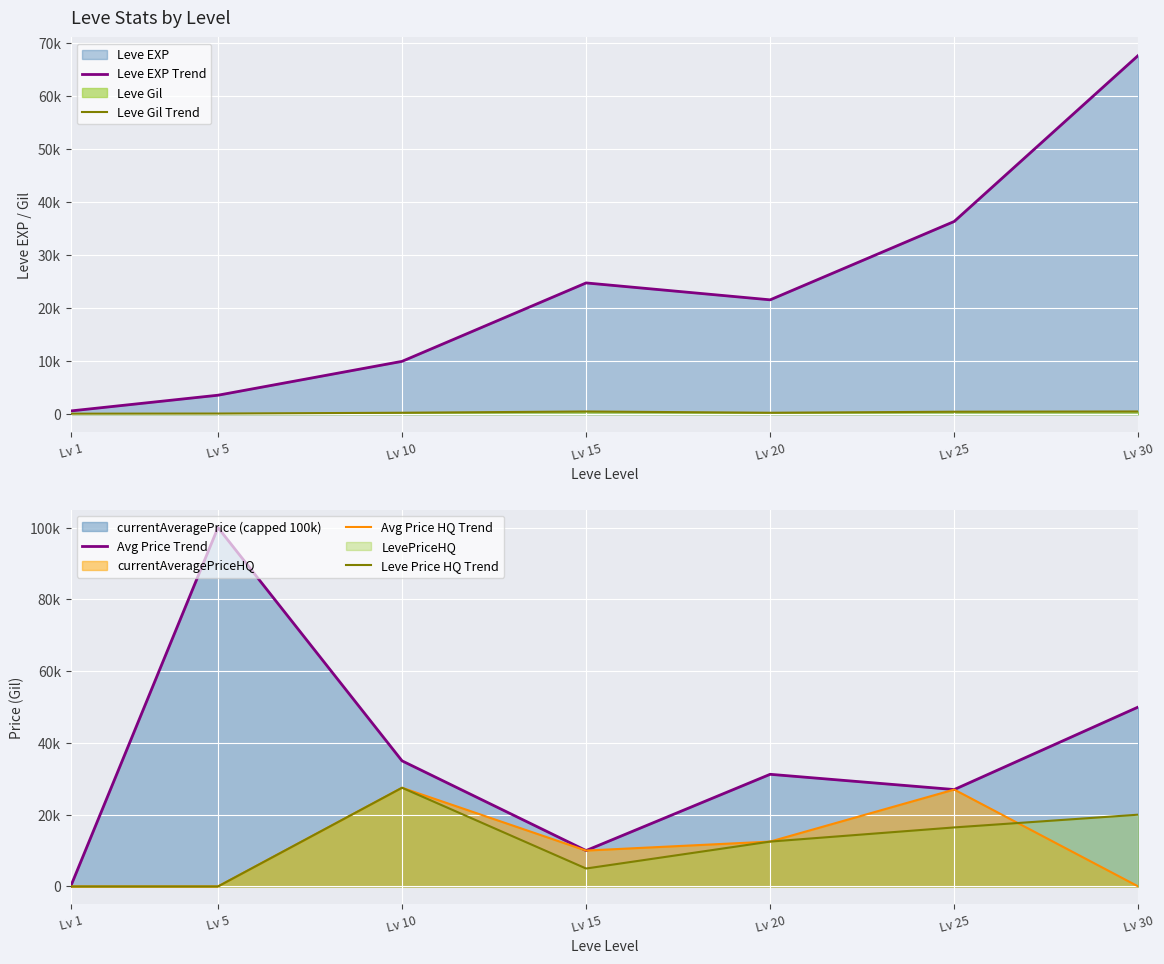

Reading left to right, what are all the values shown in this chart?

Leve EXP Trend: 630	3600	9990	24790	21600	36390	67730
Leve Gil Trend: 113	139	293	529	290	485	532
Avg Price Trend: 46	100000	35000	10001	31250	27000	50000
Avg Price HQ Trend: 0	0	27500	10001	12500	27000	0
Leve Price HQ Trend: 0	0	27500	5000	12500	16450	20000